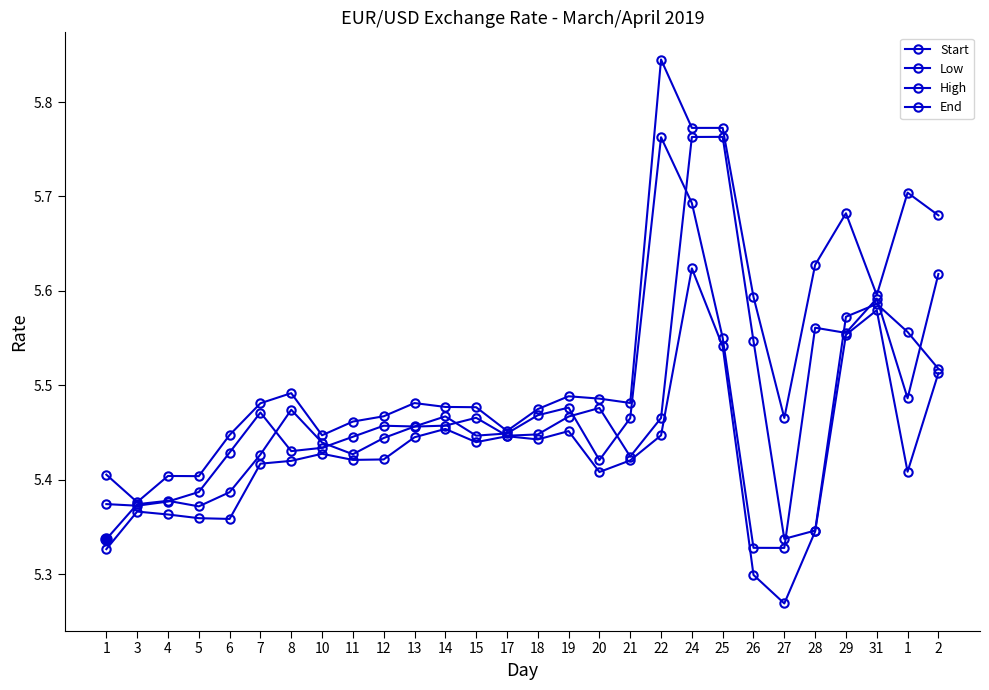

Which series changed the most between 6 and 13?

Low